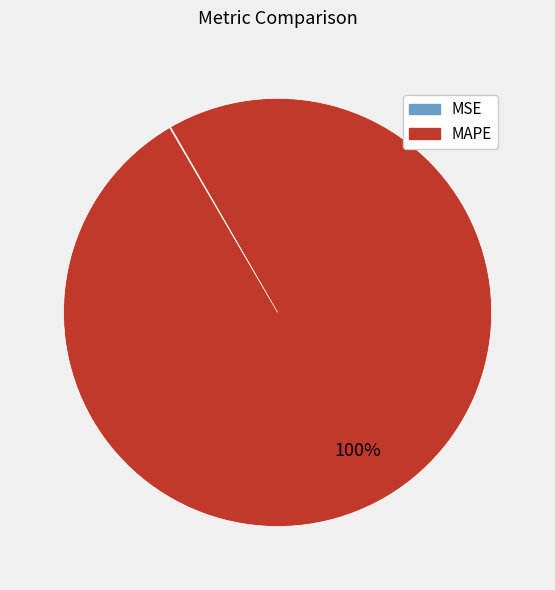

To the nearest percent, what portion does MAPE represent?

100%